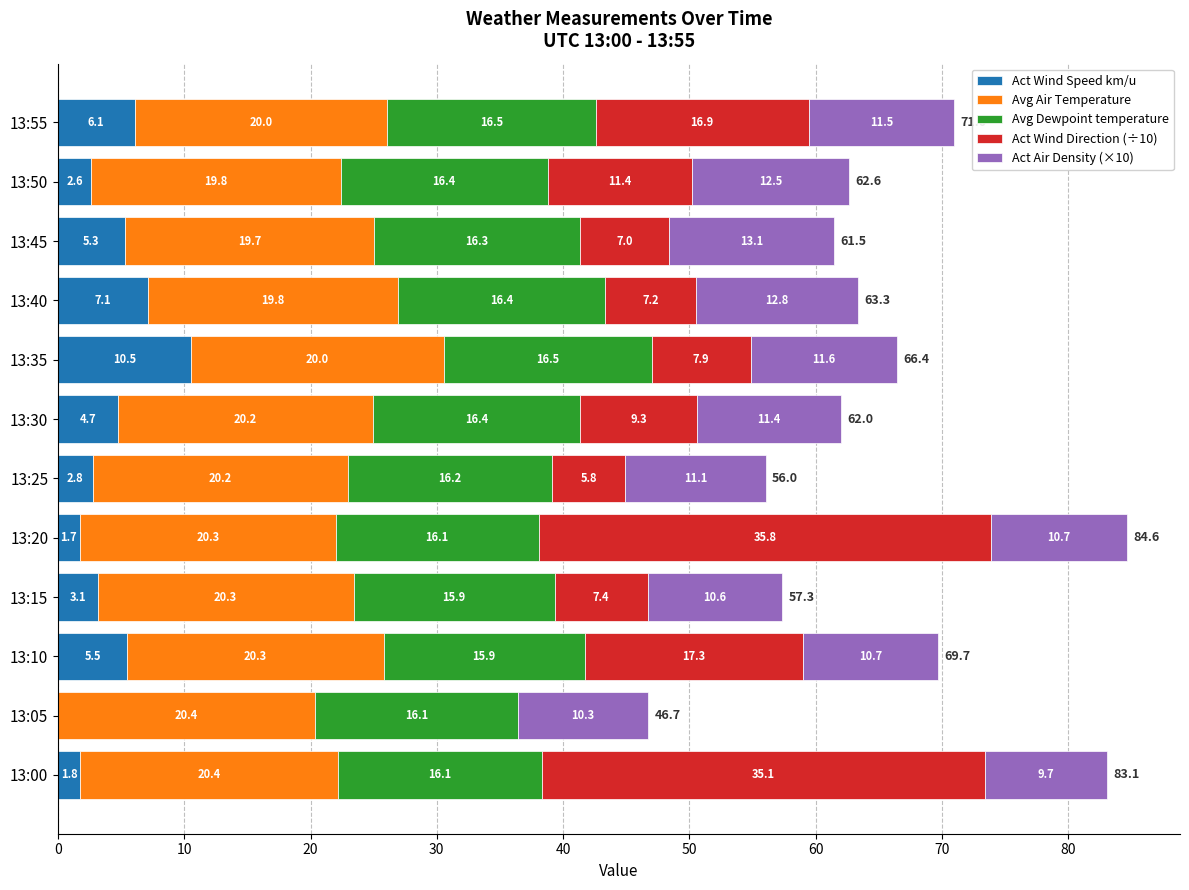

At which category is the sum across all series the highest?

13:20